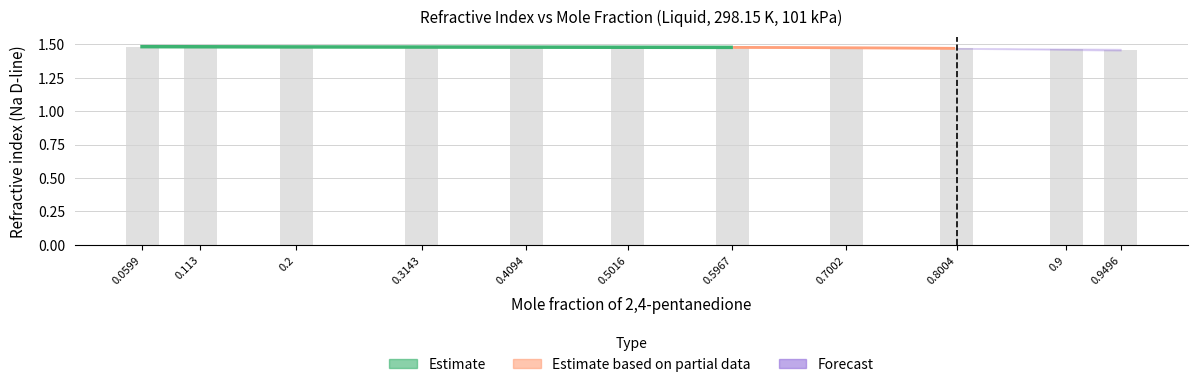

Which category has the lowest value across all series?

0.9496